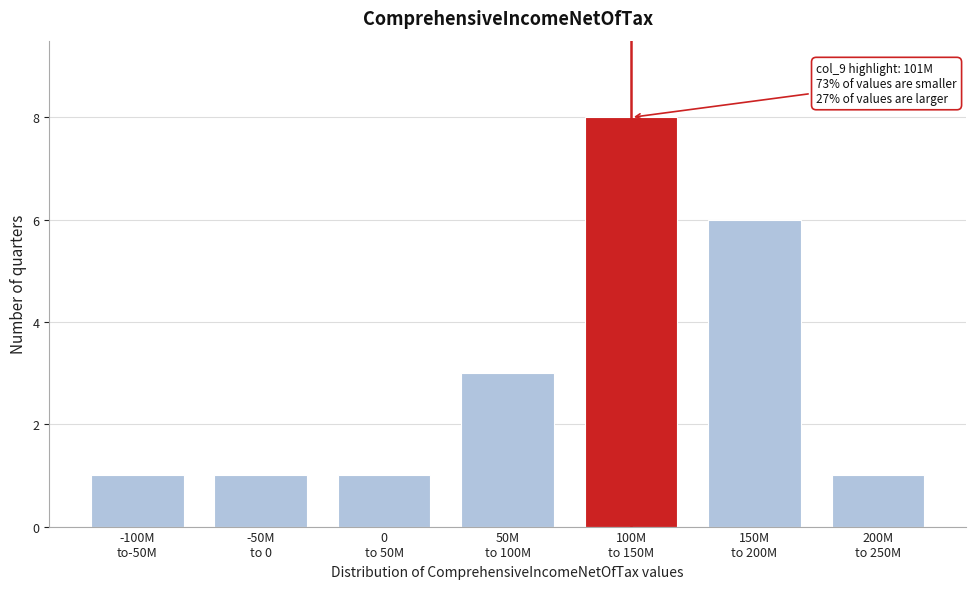

Reading left to right, extract all data points from this chart.

1	1	1	3	8	6	1